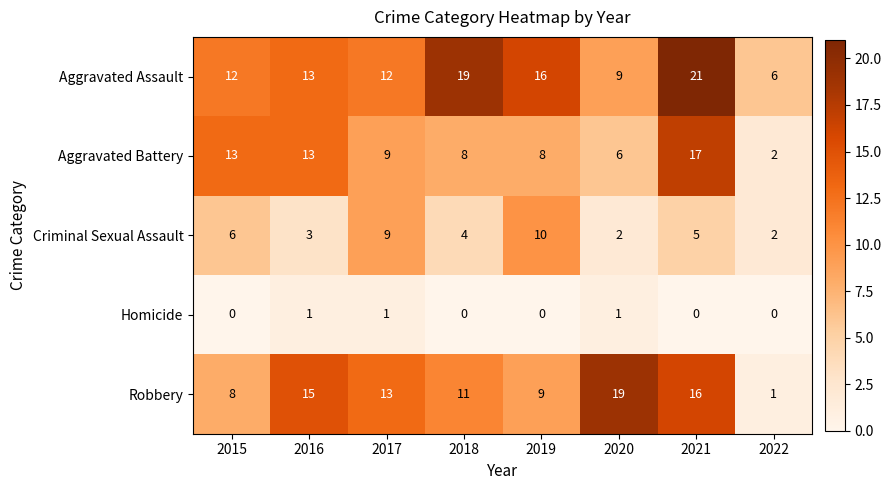

Rank the categories by Robbery value from highest to lowest.

2020, 2021, 2016, 2017, 2018, 2019, 2015, 2022